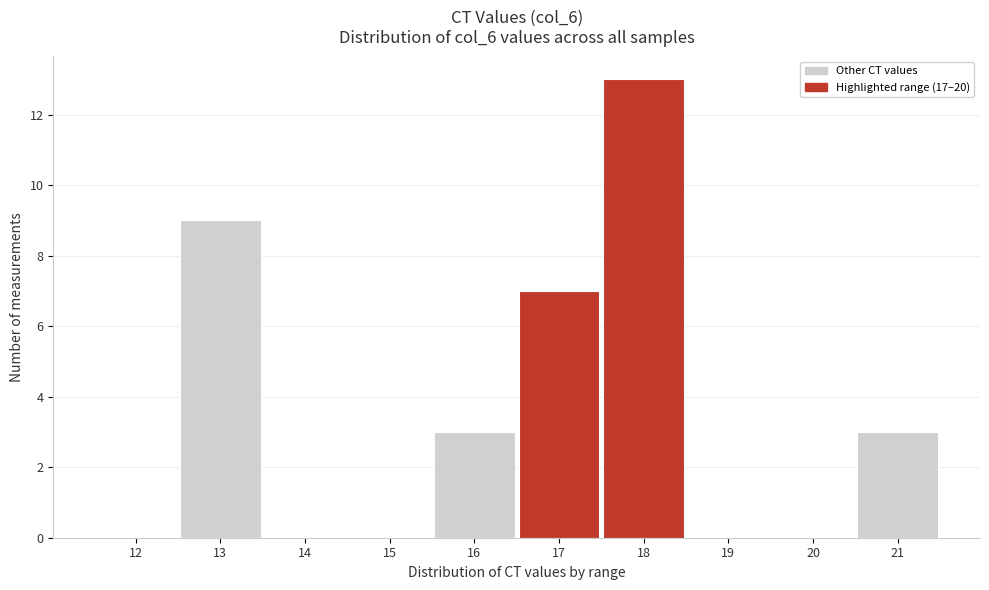

Reading right to left, what are all the values shown in this chart?

21=3	20=0	19=0	18=13	17=7	16=3	15=0	14=0	13=9	12=0